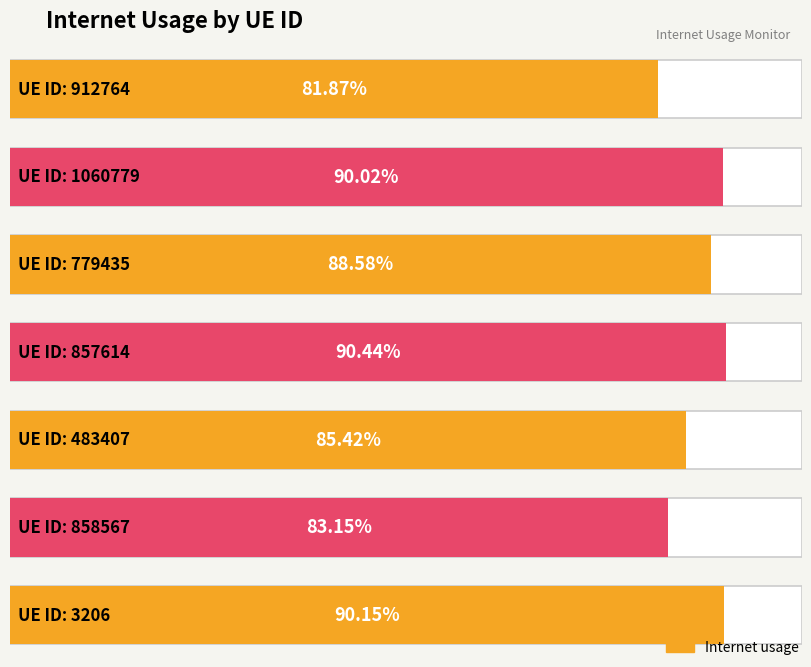

What position from the left is 857614?

4